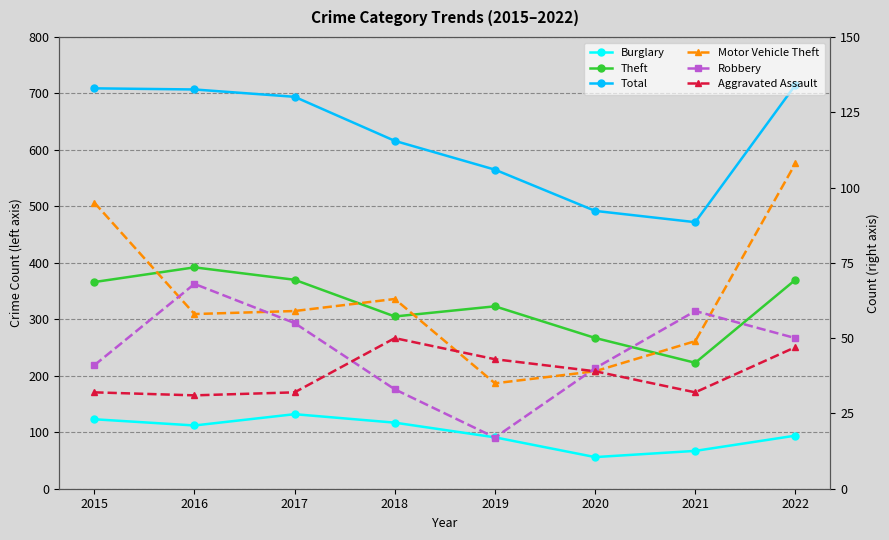

What is the difference between the maximum and second lowest values in the Aggravated Assault series?

18